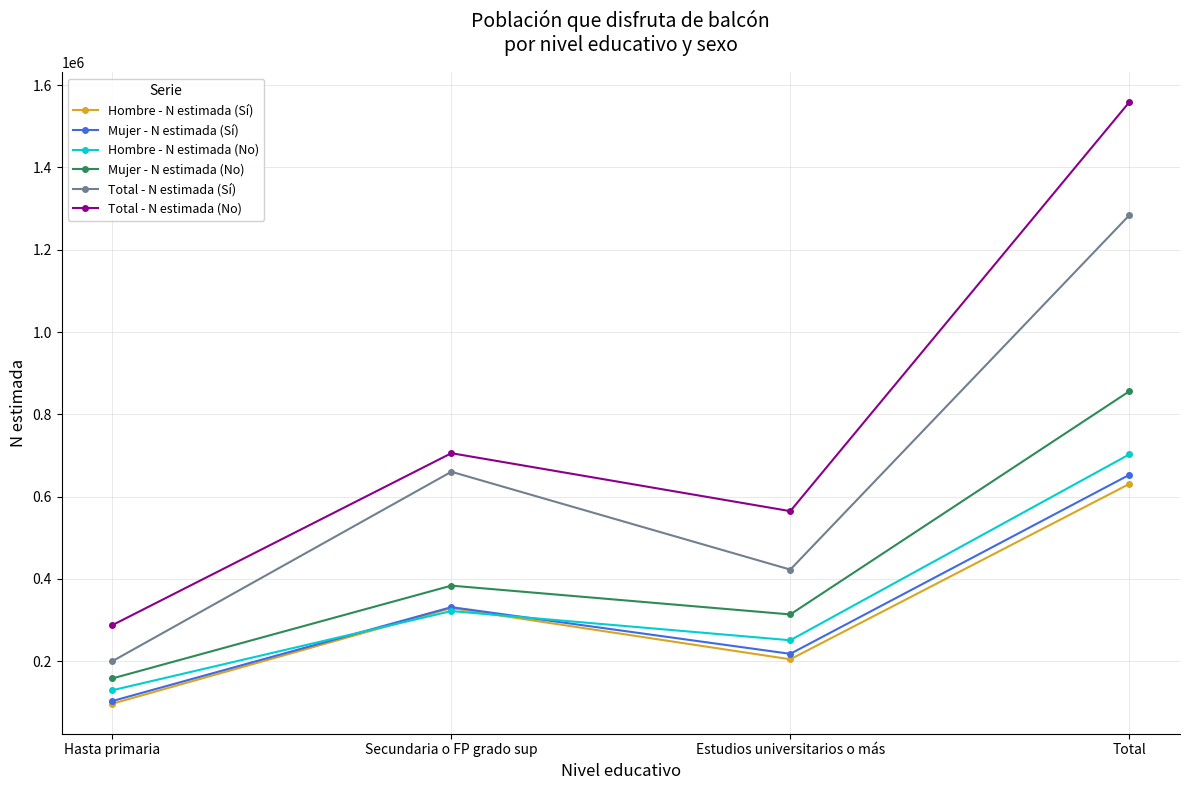

What is the total value across all series at Estudios universitarios o más?

1974765